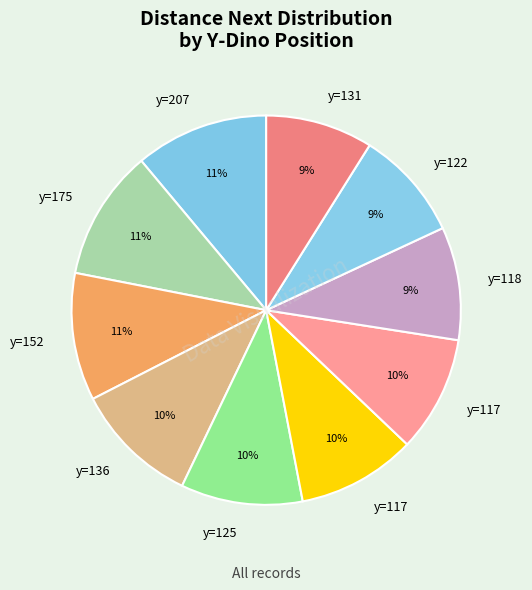

Count the number of slices in the pie.

10